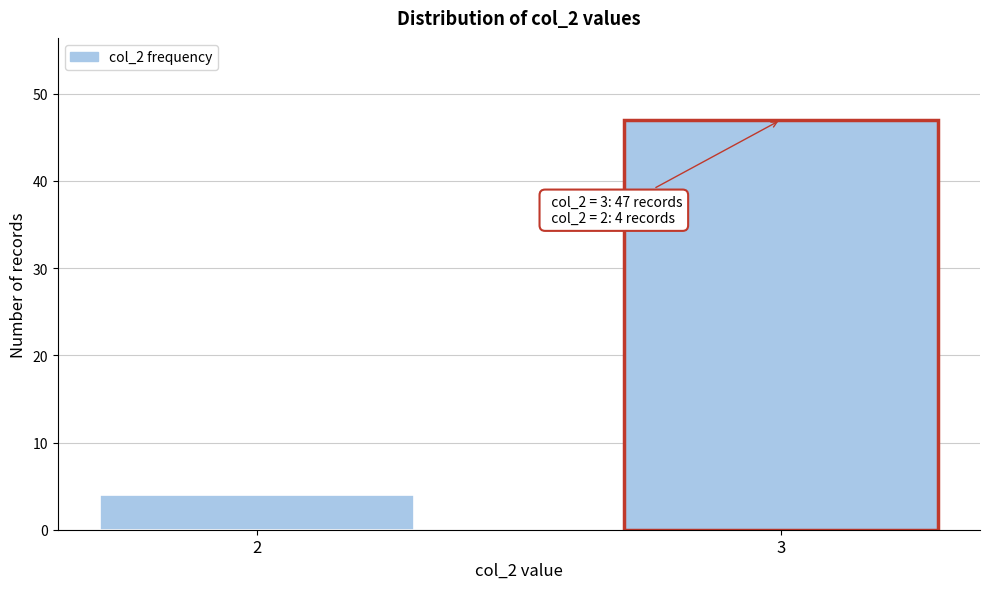

Reading left to right, list all the values displayed in this chart.

2=4	3=47